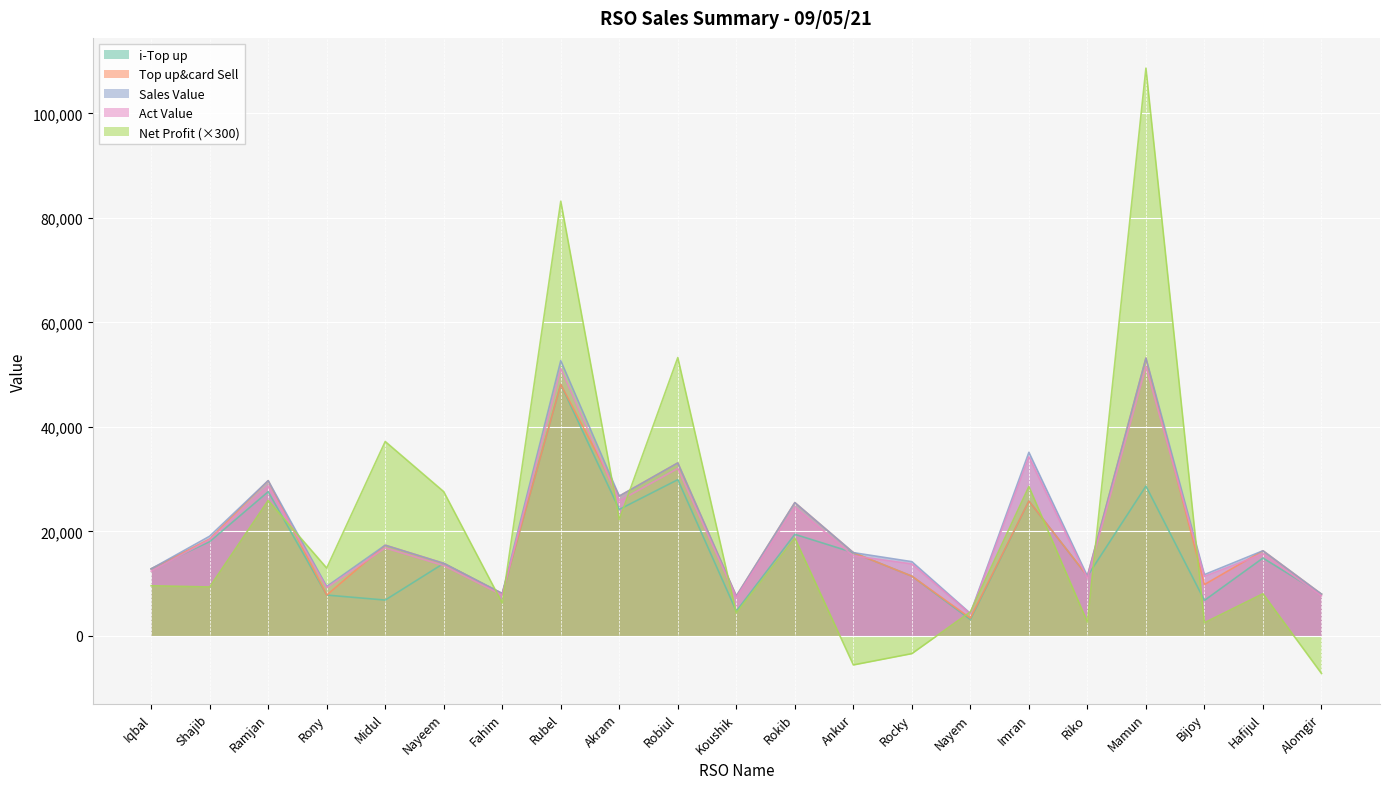

Rank the series at Imran from lowest to highest value.

i-Top up, Top up&card Sell, Net Profit, Act Value, Sales Value